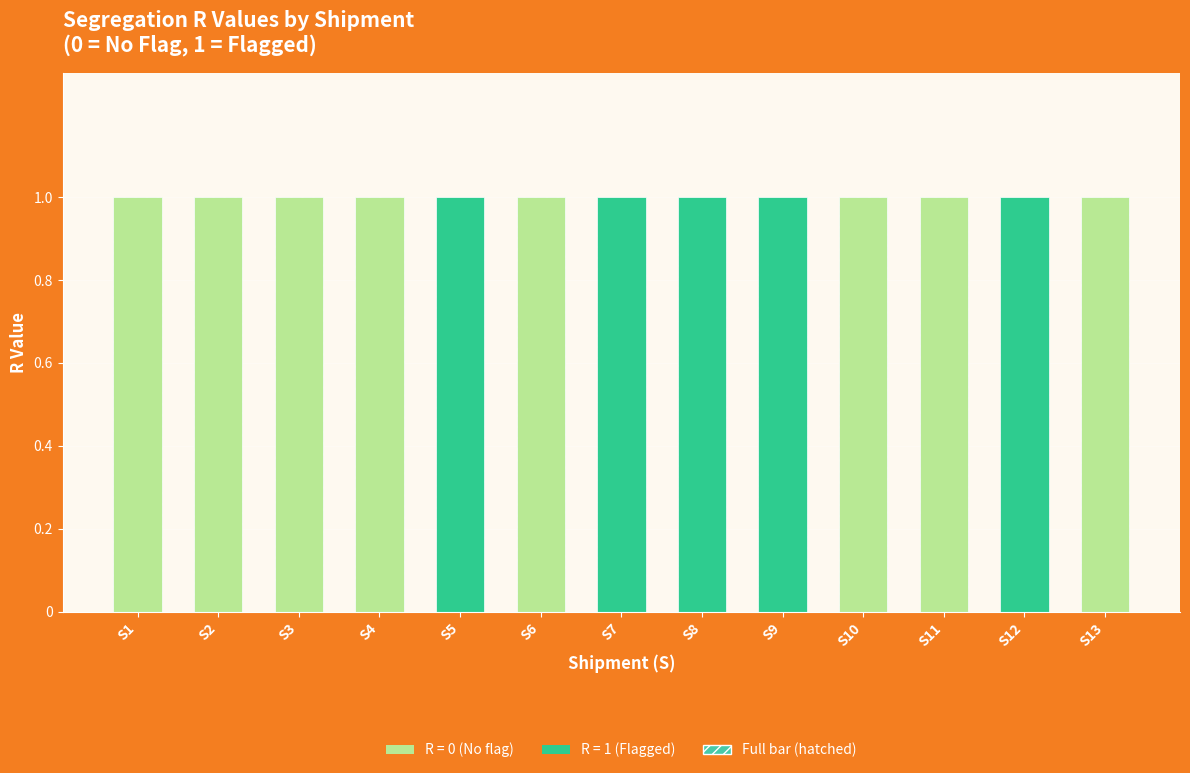

Where is R nearest to the value 0?

S1